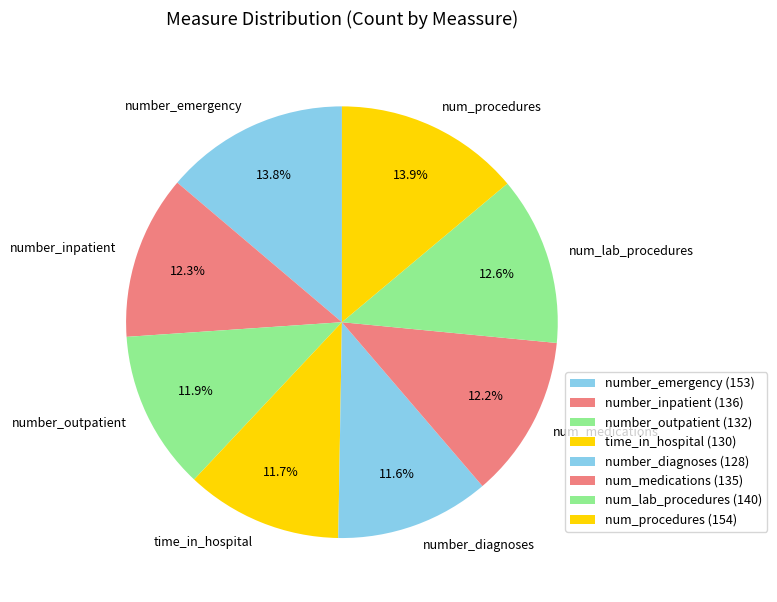

Between number_emergency and num_medications, which is larger?

number_emergency